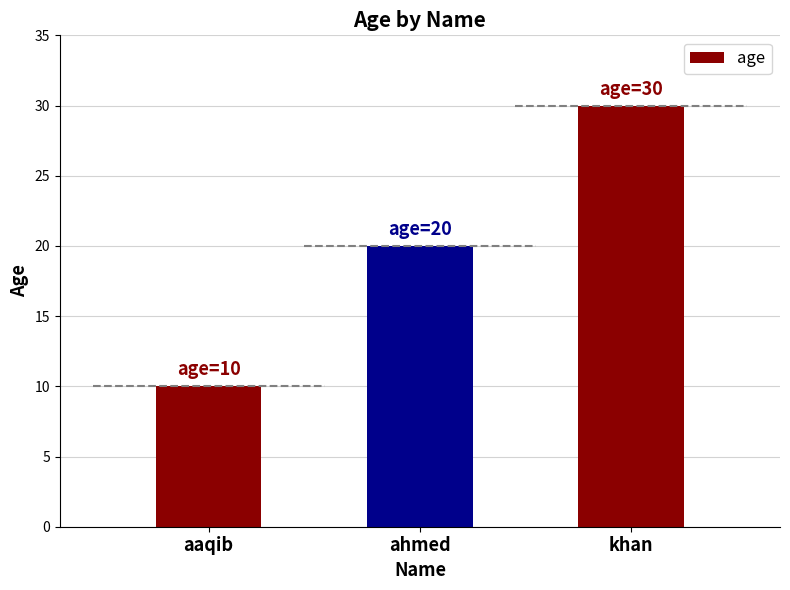

Rank the categories by value from highest to lowest.

khan, ahmed, aaqib